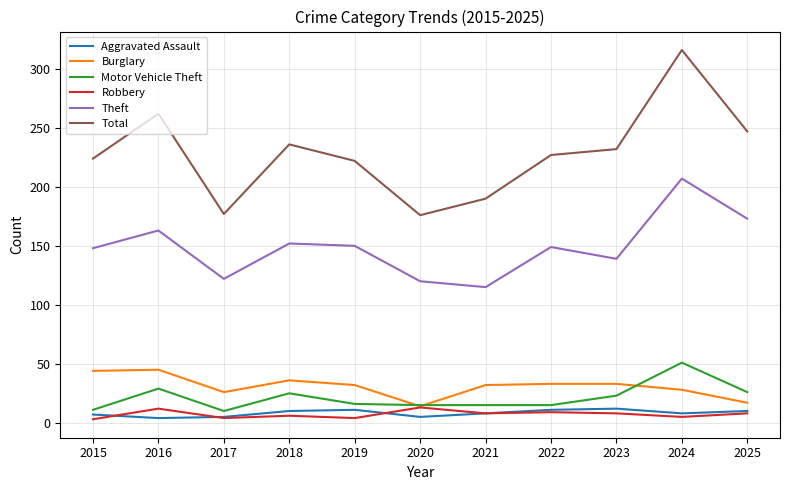

True or false: Motor Vehicle Theft has a value of 70 at 2024.

False